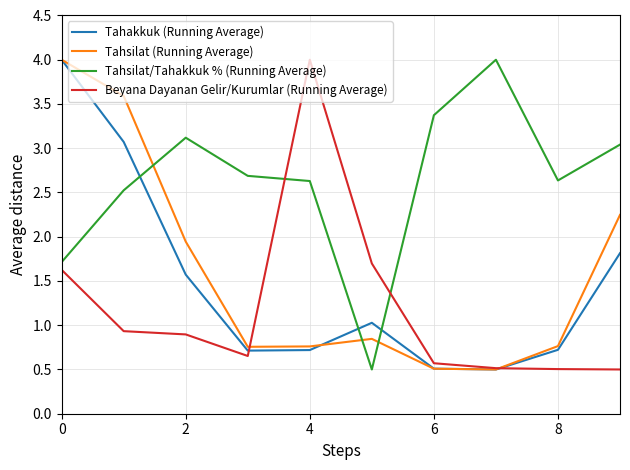

True or false: Tahakkuk (Running Average) and Tahsilat/Tahakkuk % (Running Average) intersect in this chart.

True